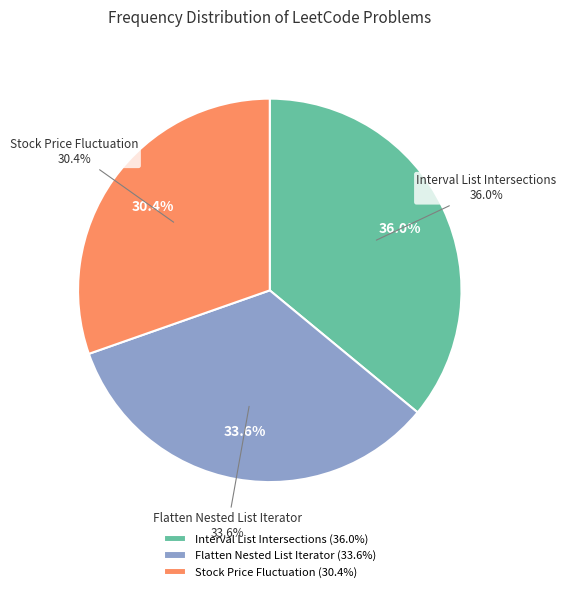

How many slices are in this pie chart?

3